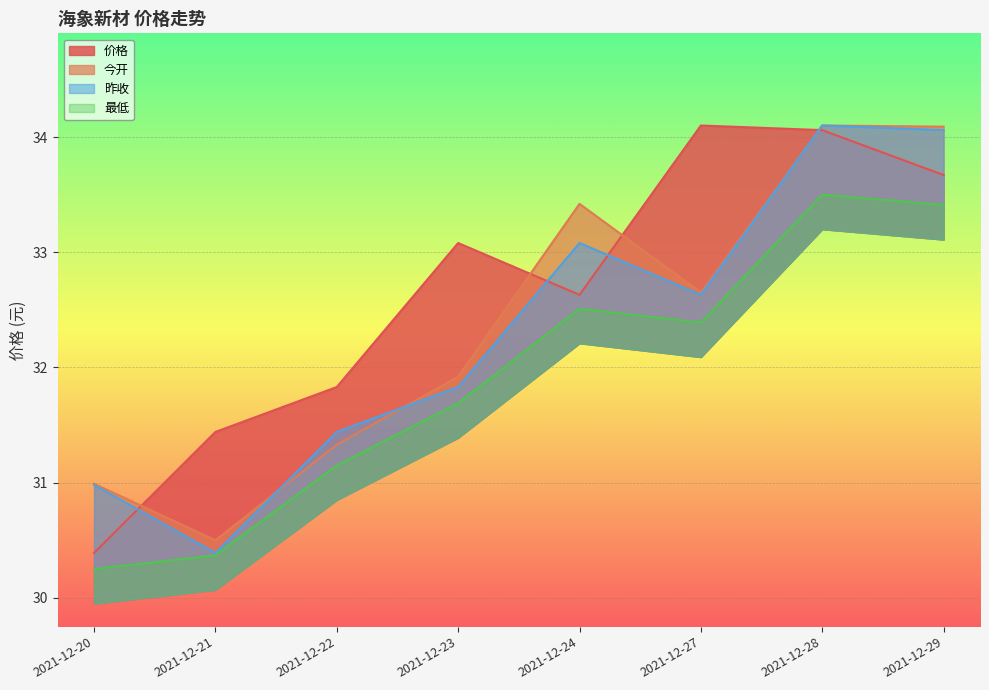

True or false: 价格 has a value of 42.5 at 2021-12-22.

False